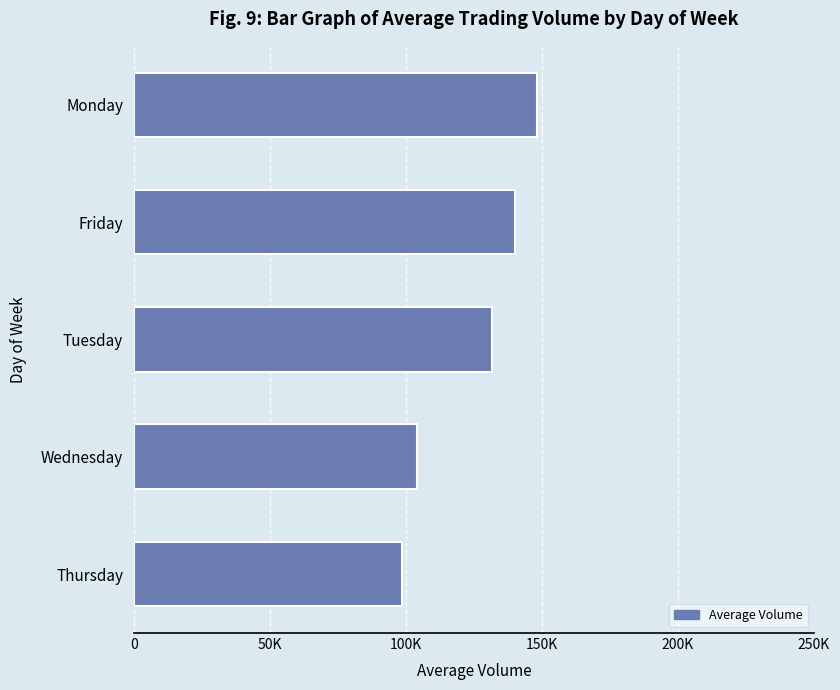

Are the bars horizontal?

Yes